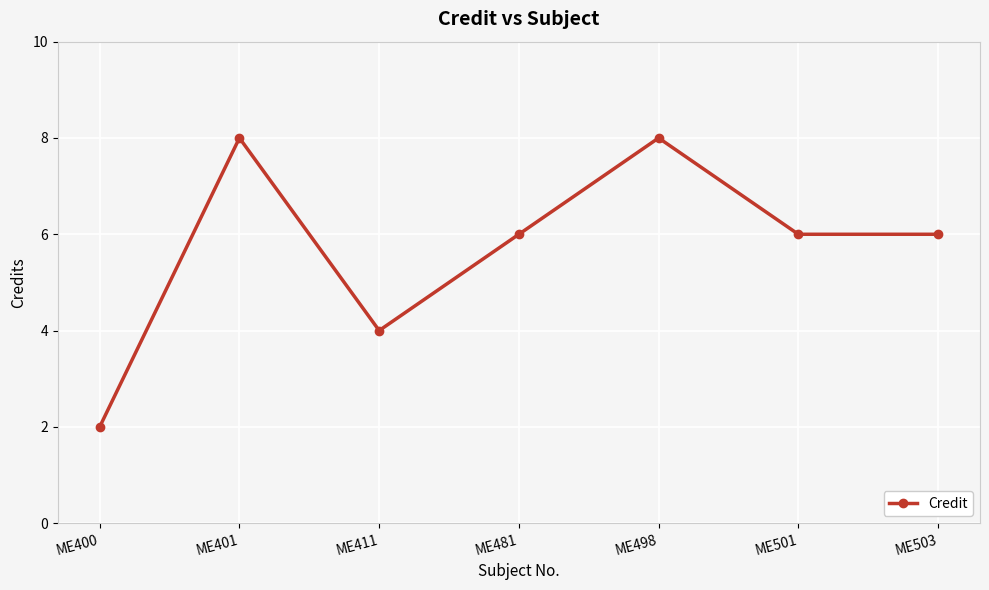

How many lines are shown in the chart?

1